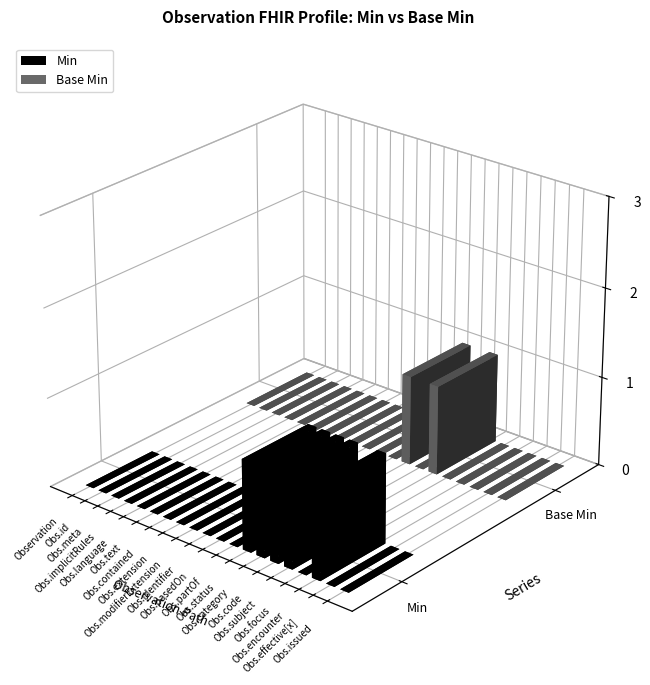

Reading left to right, what are all the values shown in this chart?

Min: 0	0	0	0	0	0	0	0	0	0	0	0	1	1	1	1	0	1	0	0
Base Min: 0	0	0	0	0	0	0	0	0	0	0	0	1	0	1	0	0	0	0	0